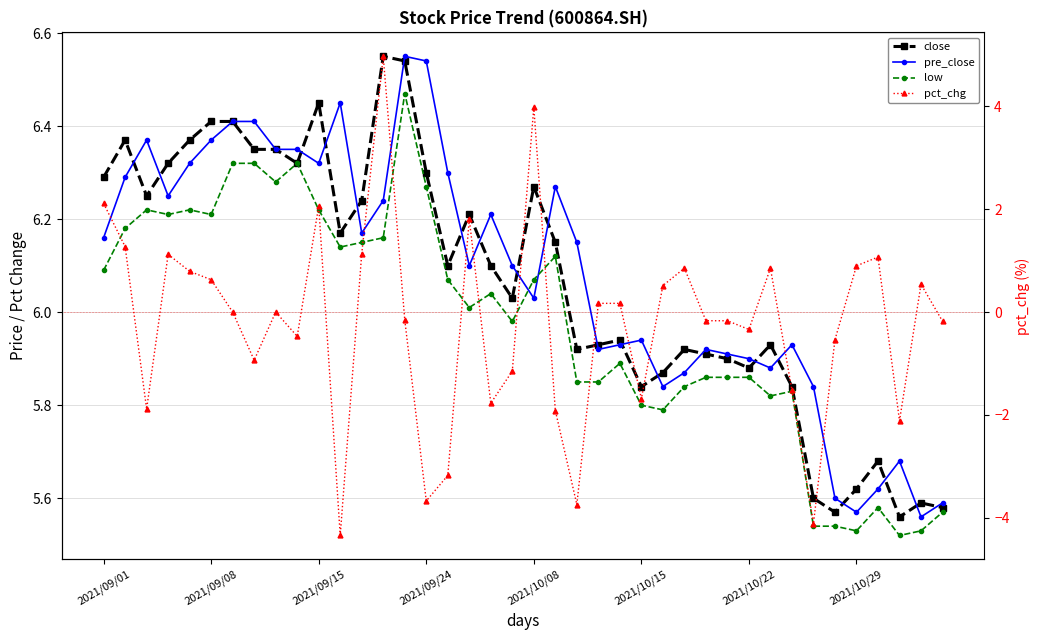

What is the average value of the pct_chg series?

-0.2